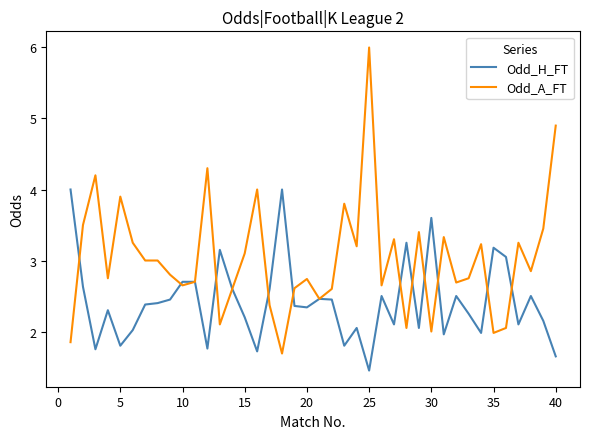

Which series has the widest spread of values?

Odd_A_FT